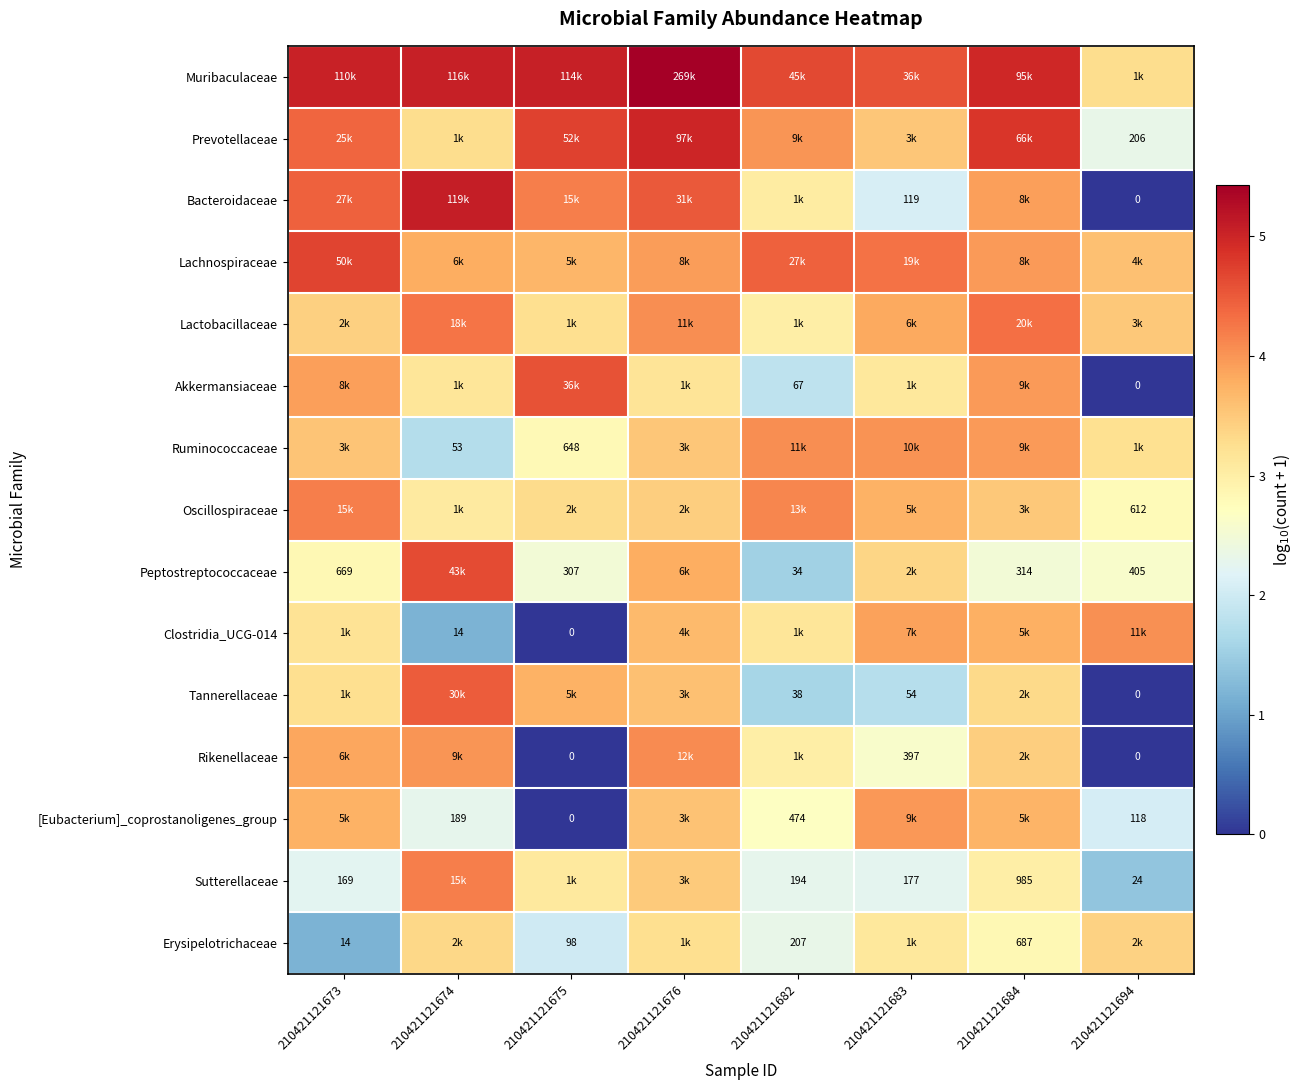

What is the sum of all Peptostreptococcaceae values?

23.7